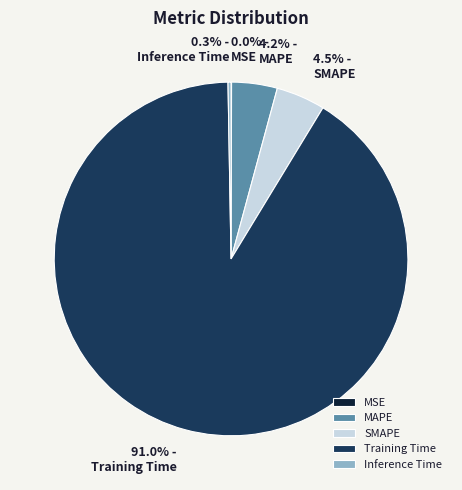

What is the largest slice in the pie chart?

Training Time